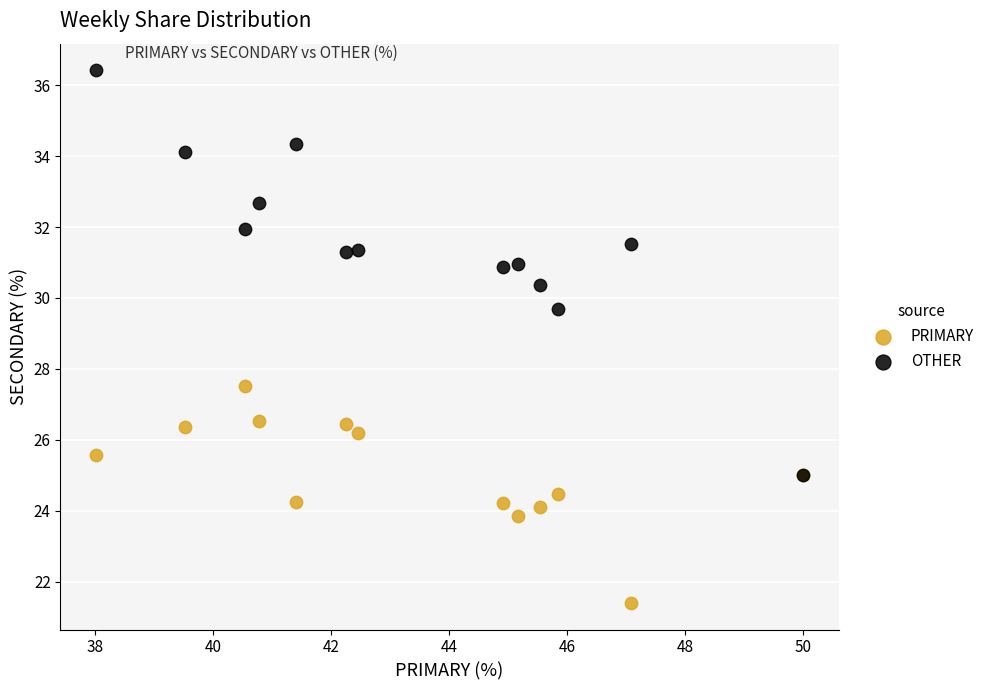

What are all the series names shown in the legend?

PRIMARY, OTHER